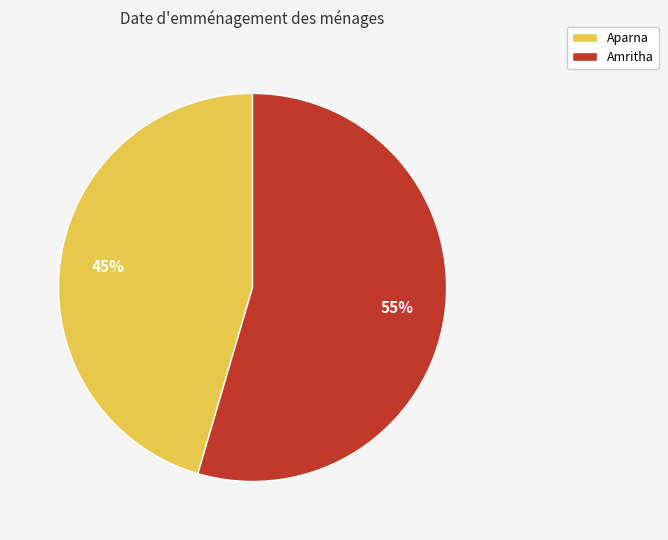

Which category has the smallest portion of the pie?

Aparna